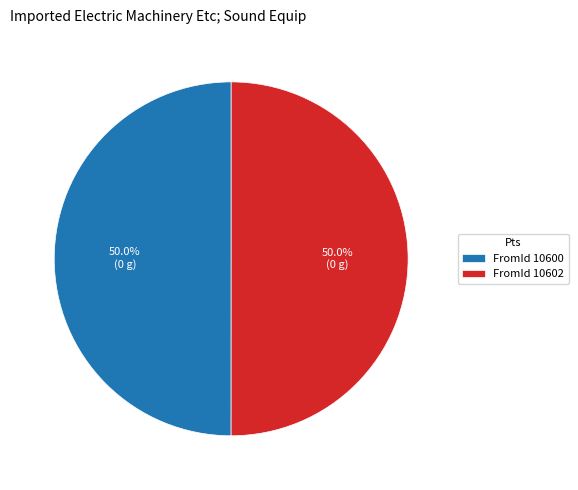

How many segments does this pie chart have?

2